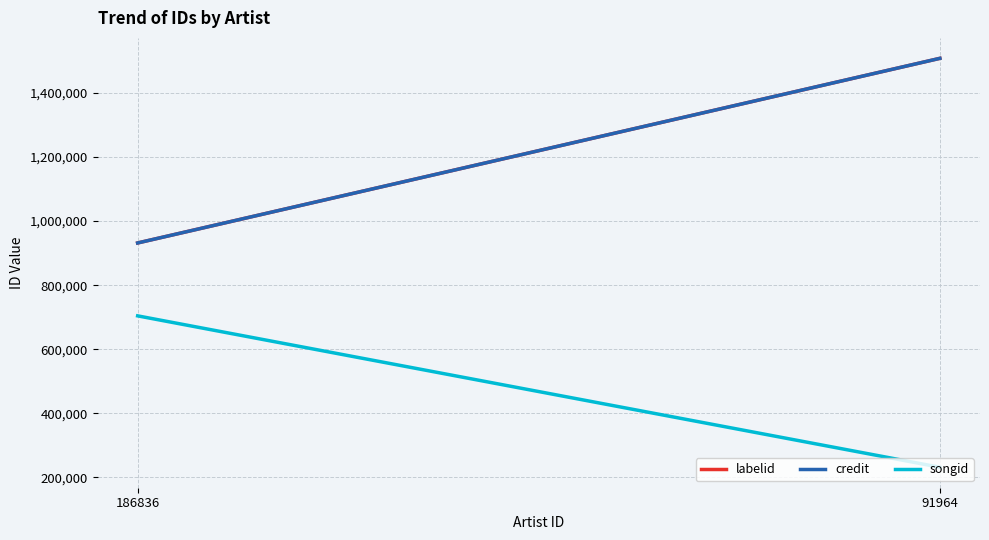

At which category is the sum across all series the highest?

91964